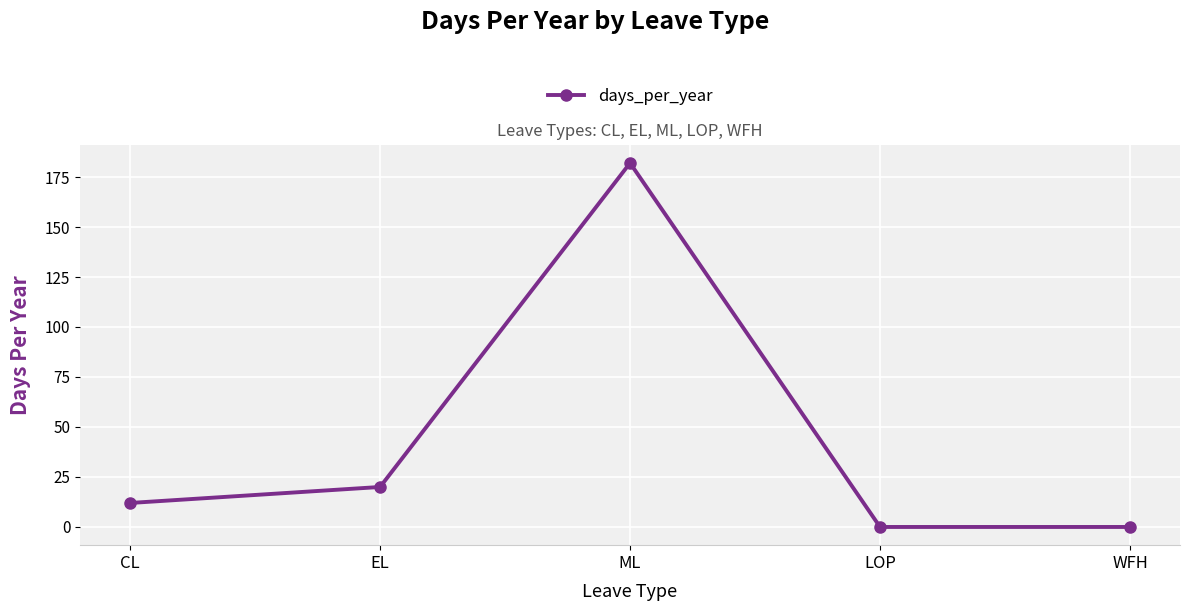

Count the number of data series in this chart.

1